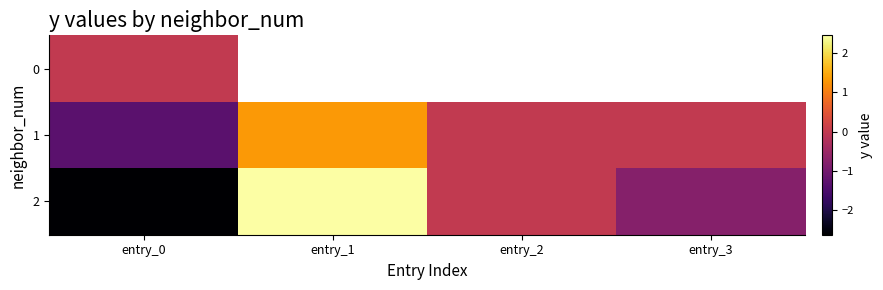

True or false: 2 has a value of -4.5 at entry_0.

False